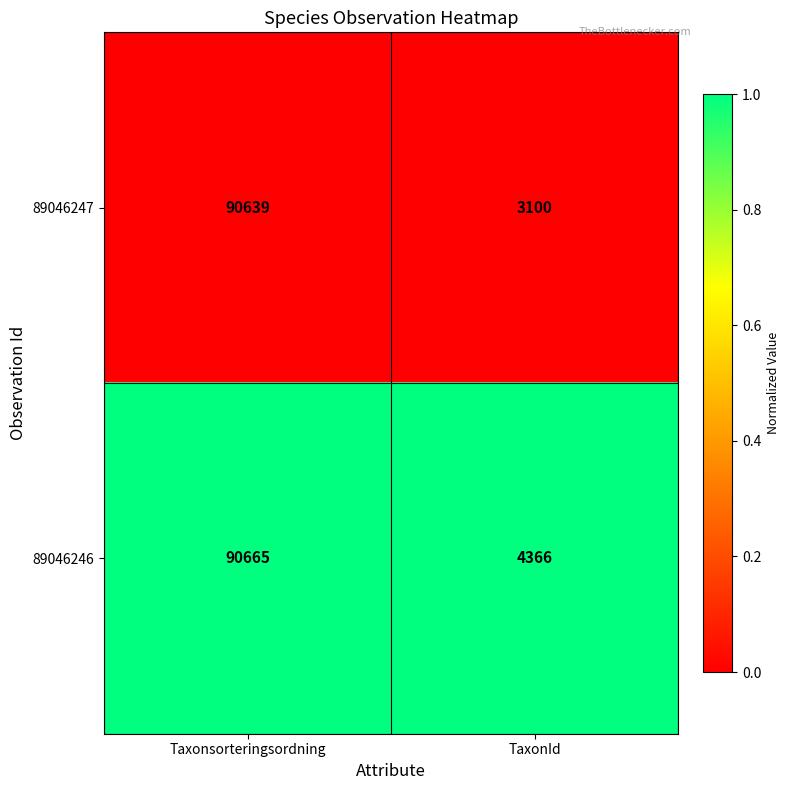

Which series has the largest total across all categories?

89046246